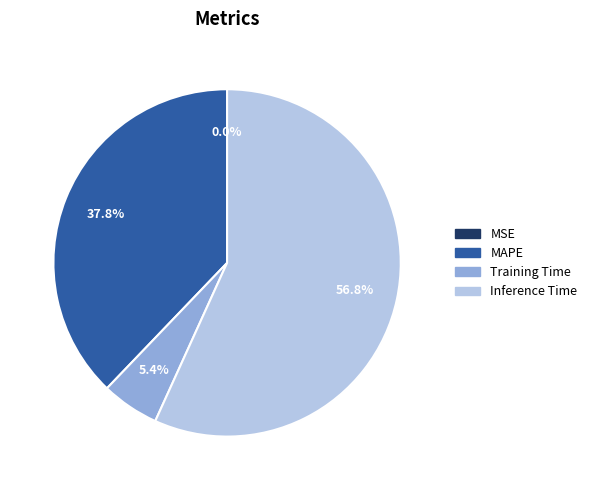

Does any single category account for the majority?

Yes